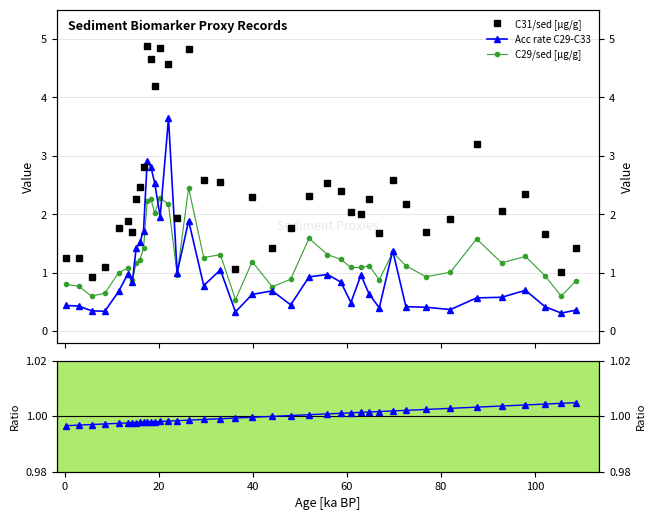

Which series has the widest spread of values?

C31/sed [µg/g]